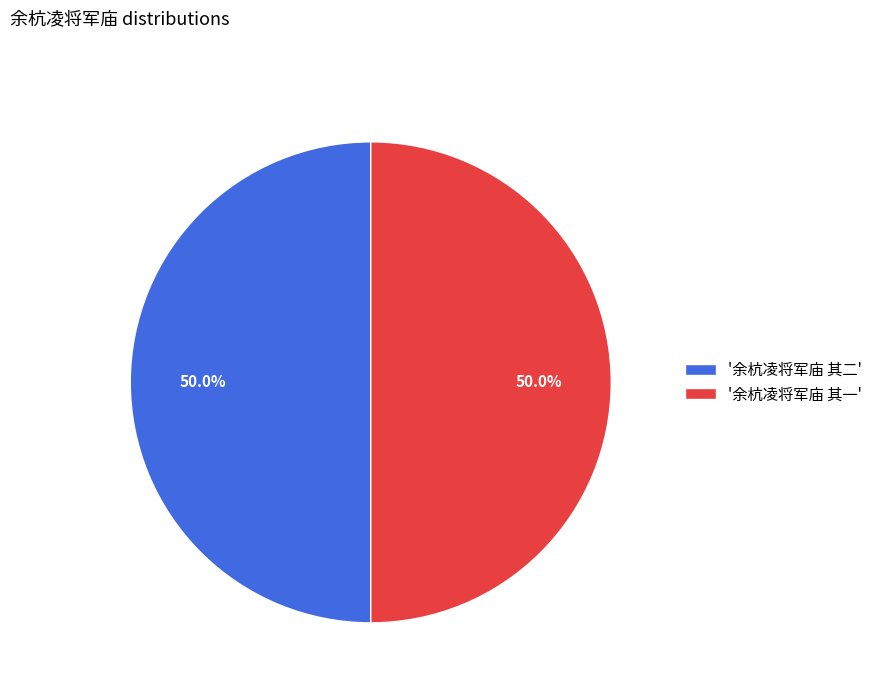

Is the sum of '余杭凌将军庙 其一' and '余杭凌将军庙 其二' greater than half?

Yes